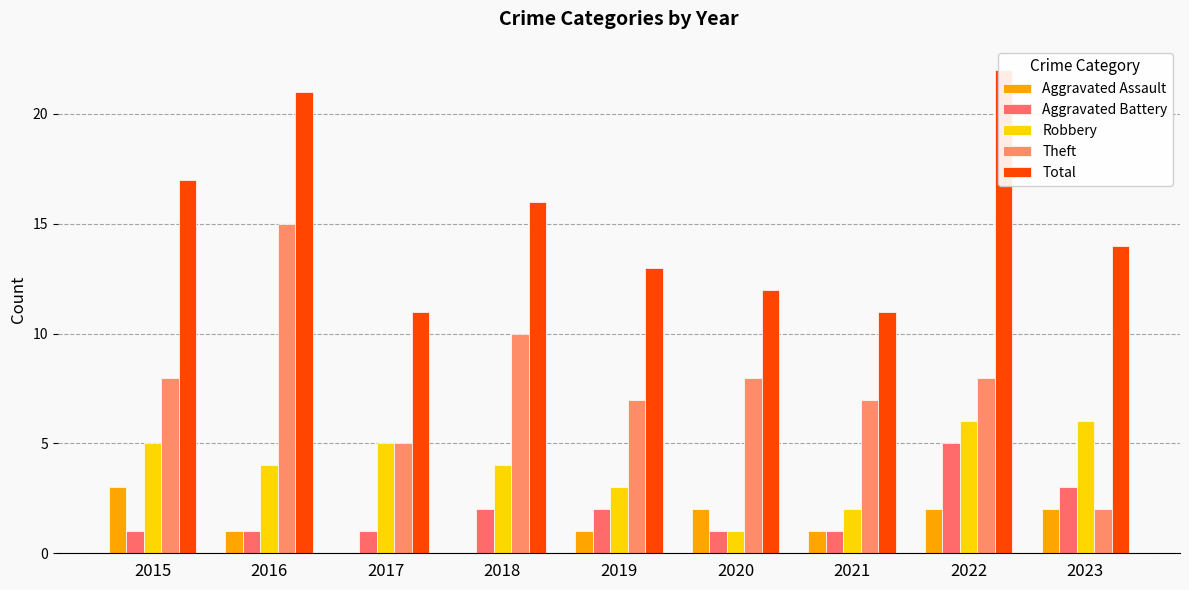

What are all the series names shown in the legend?

Aggravated Assault, Aggravated Battery, Robbery, Theft, Total